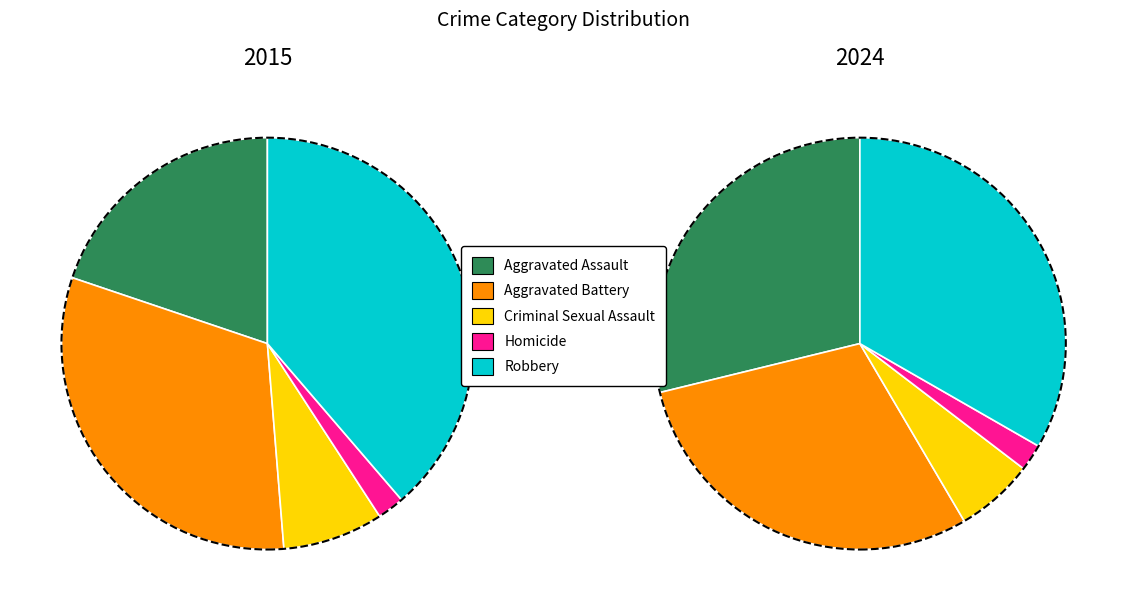

To the nearest percent, what portion does Criminal Sexual Assault represent?

8%